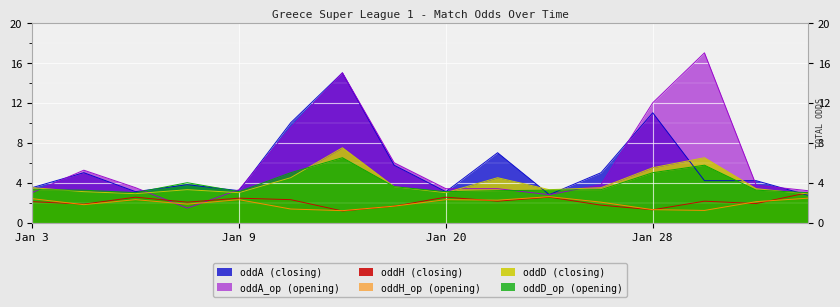

The value of oddH (closing) at Jan 9 is 3.9. True or false?

False